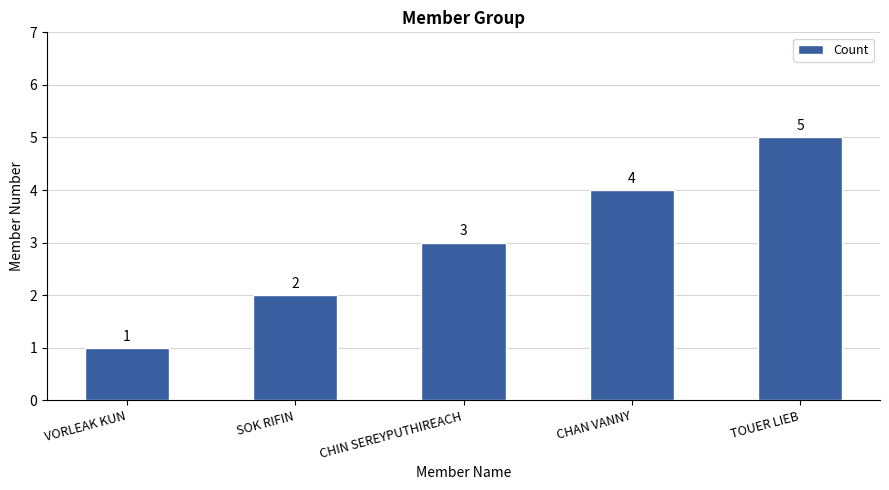

Reading left to right, transcribe all the data shown in this chart.

1	2	3	4	5